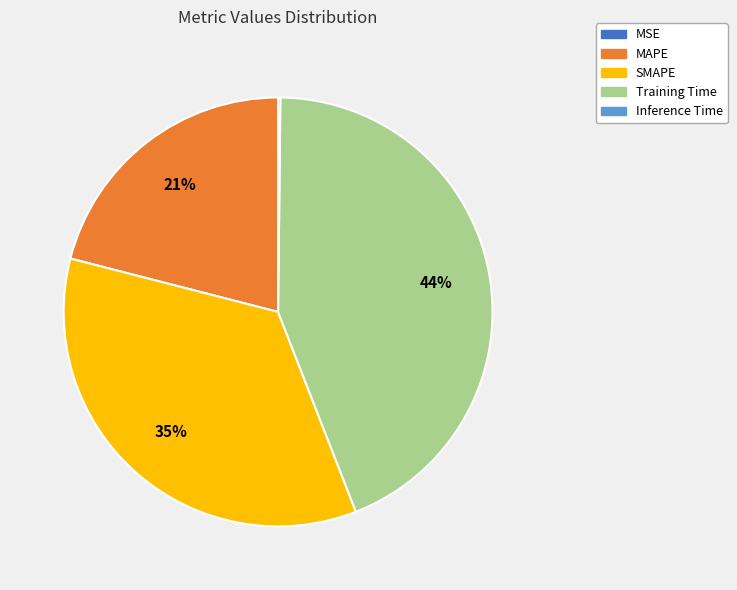

What is the largest slice in the pie chart?

Training Time